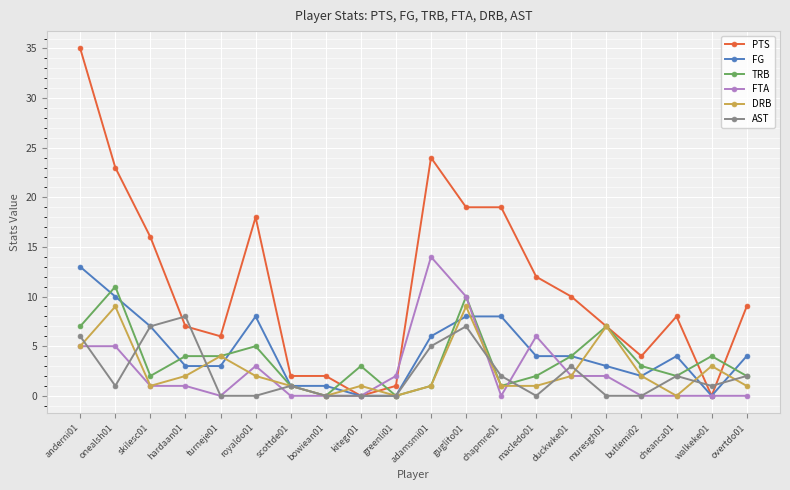

True or false: DRB has more than 1 interior local peaks.

True